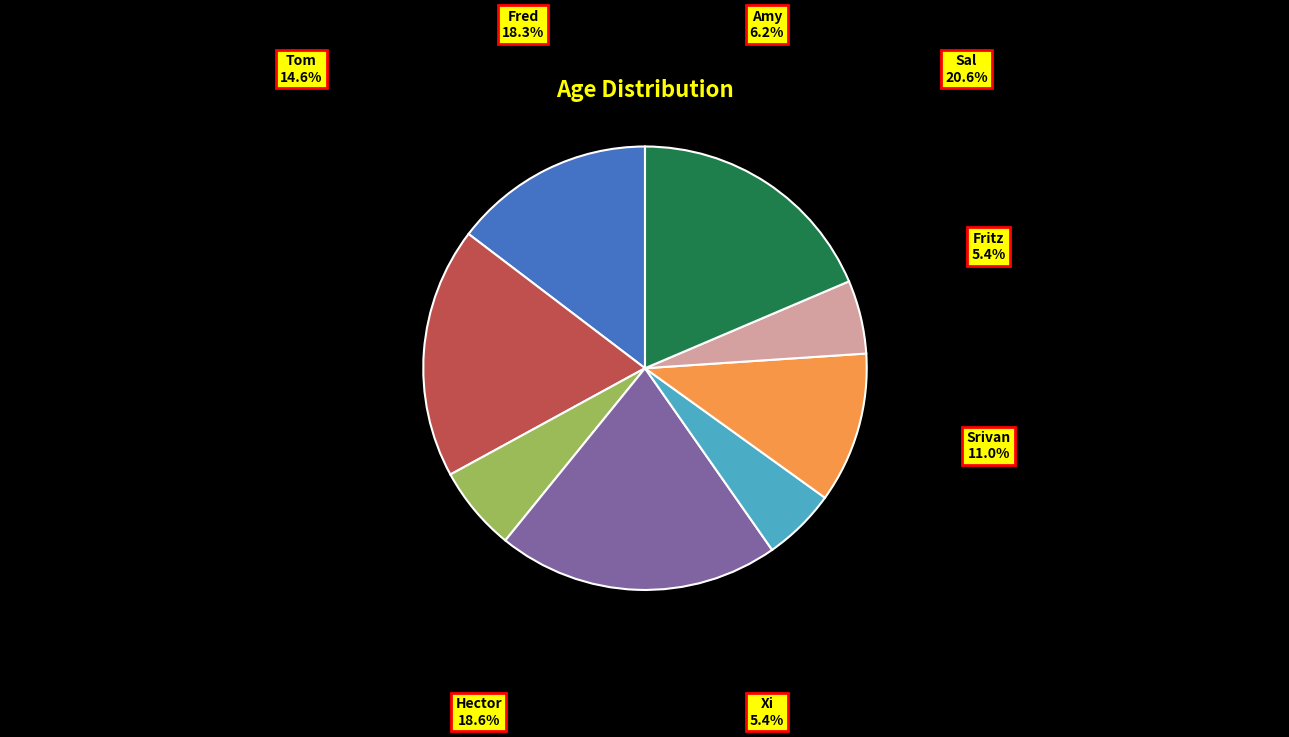

Is there any slice that represents more than half of the pie?

No